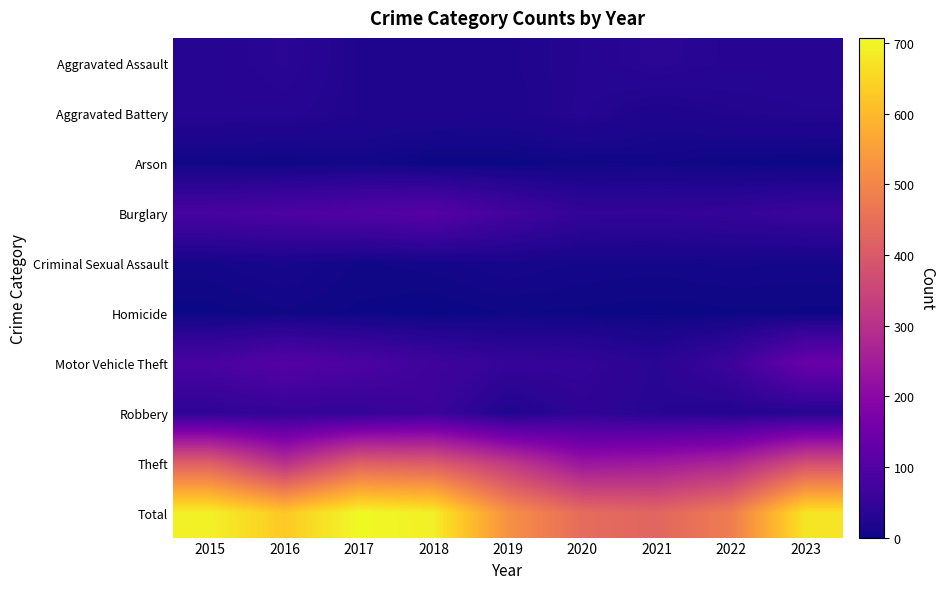

Which series has the largest range (max minus min)?

Total